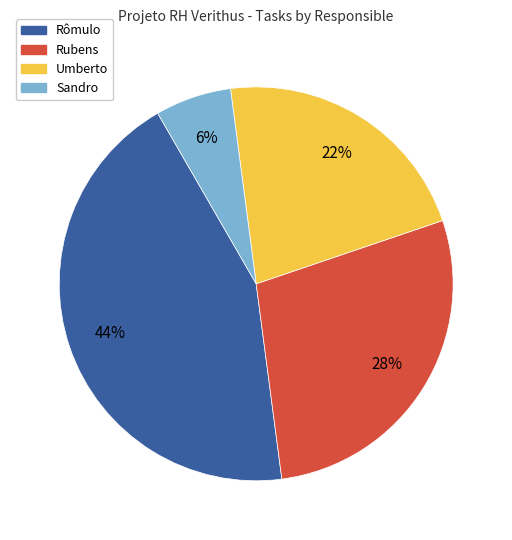

Rank the categories by value from highest to lowest.

Rômulo, Rubens, Umberto, Sandro